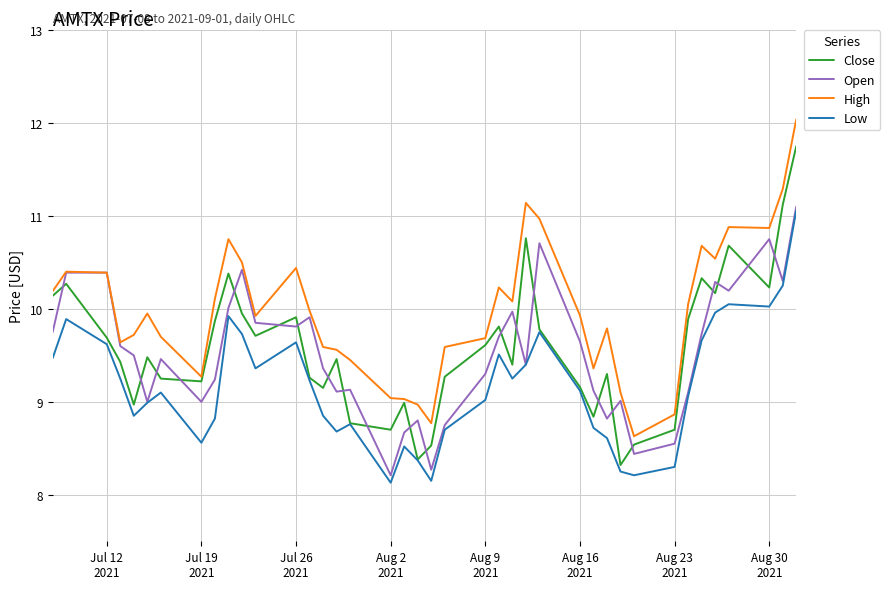

What is the lowest value of the Open series?

8.2